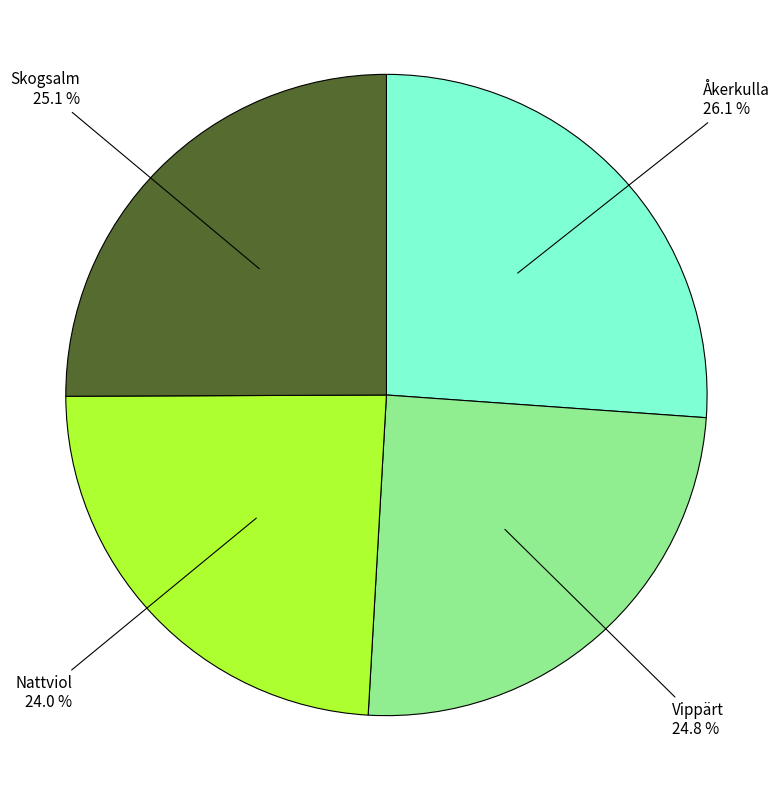

Count the number of slices in the pie.

4